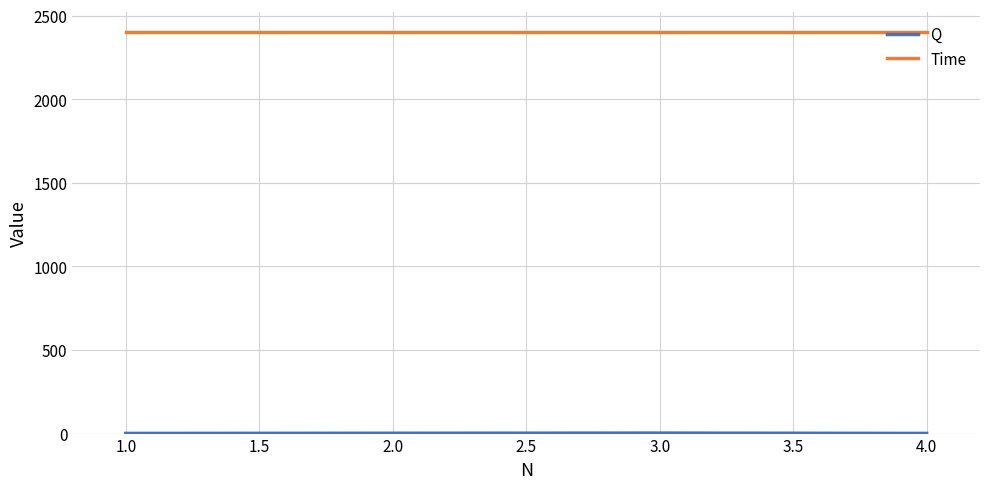

Is this an area chart (filled region under the line)?

No